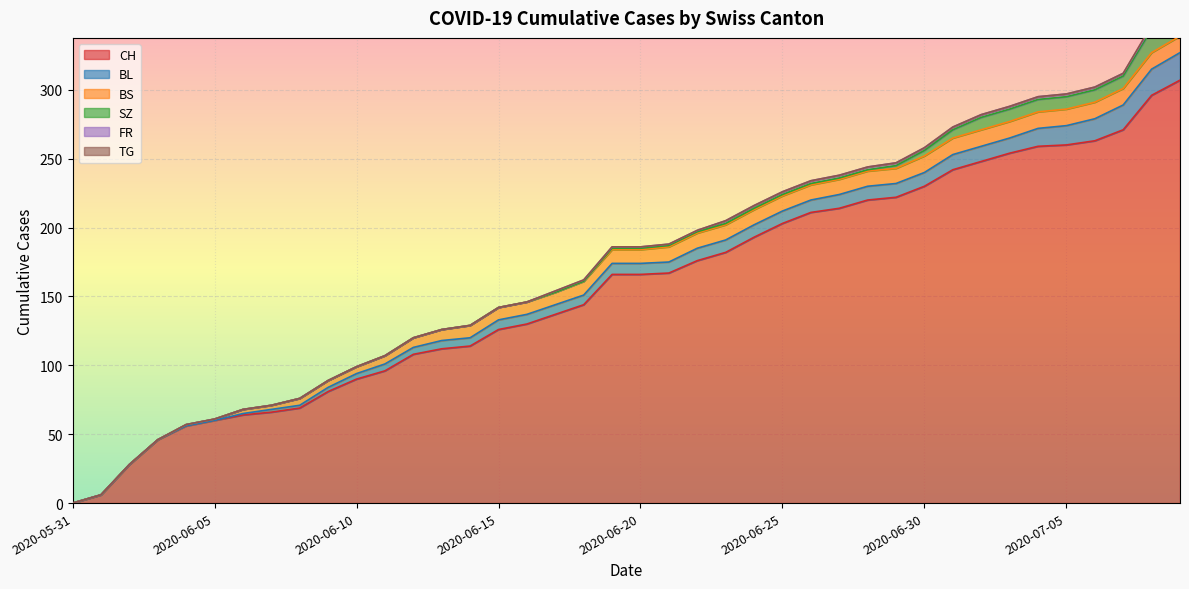

How many positive values does the CH series have?

39